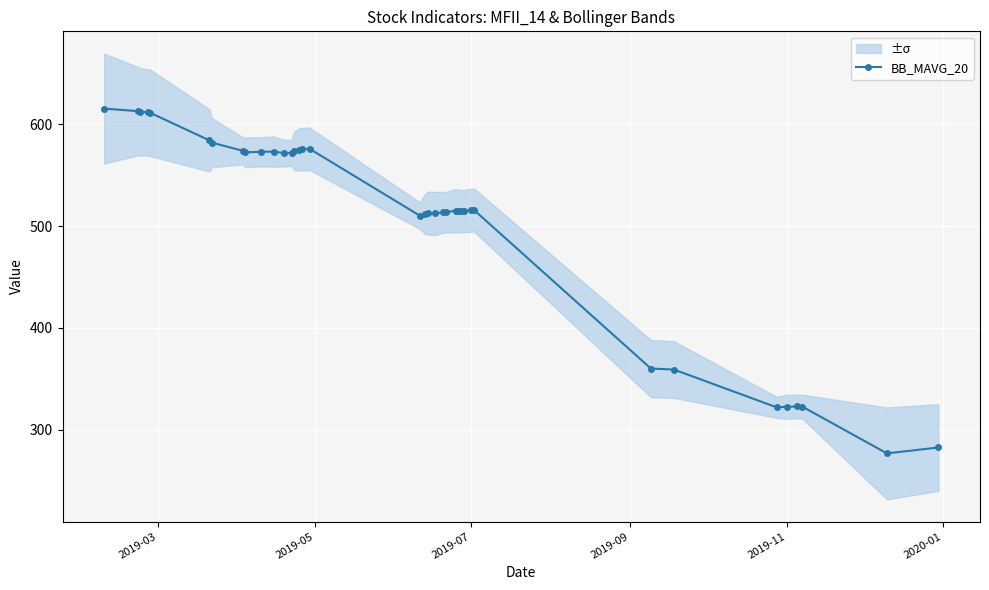

What is the average value?

505.4